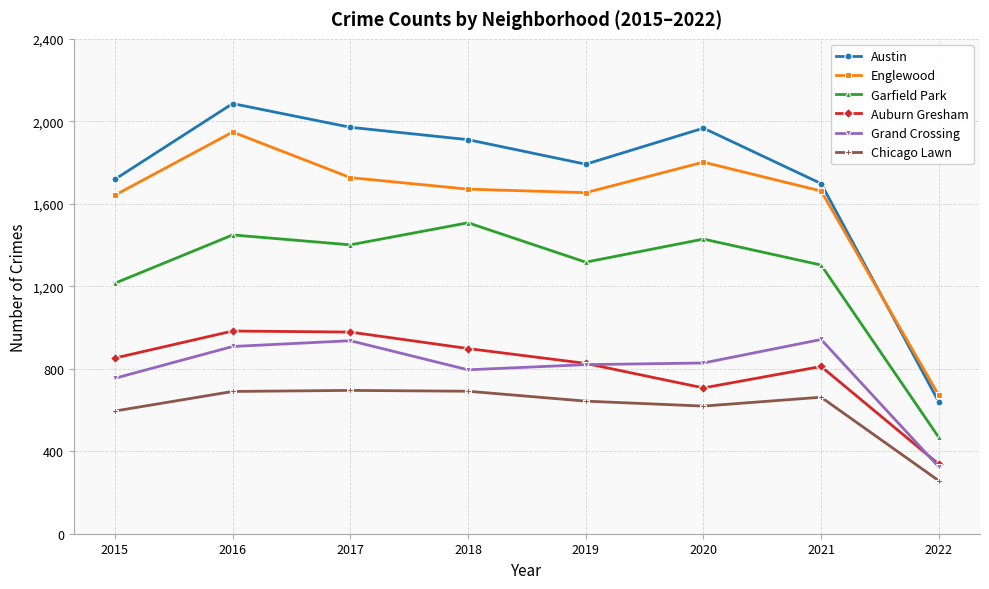

True or false: Auburn Gresham and Garfield Park cross at least once.

False